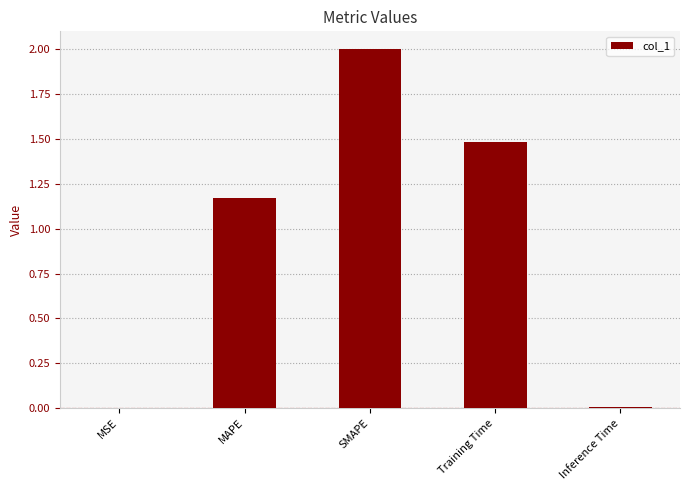

What is the sum of the values at SMAPE and MSE?

2.0